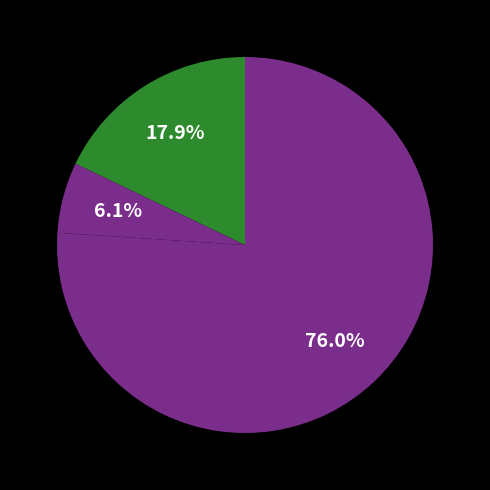

The ค่าไฟฟ้า slice represents 18% of the pie. True or false?

True